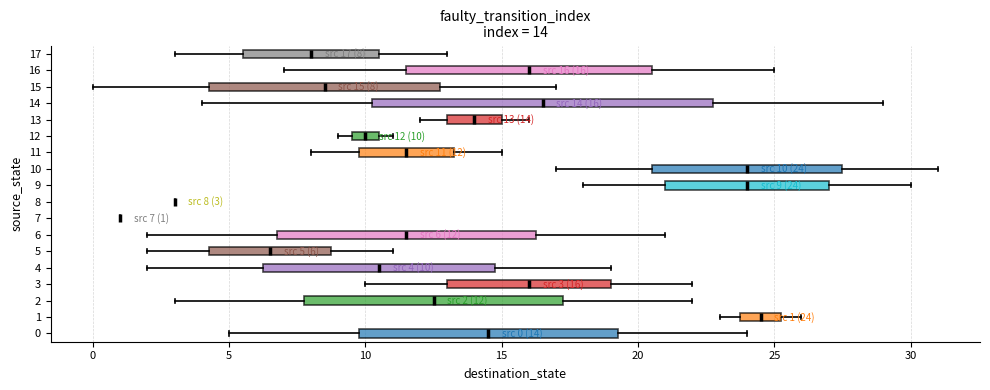

Which box is the widest, from its left edge to its right edge?

14